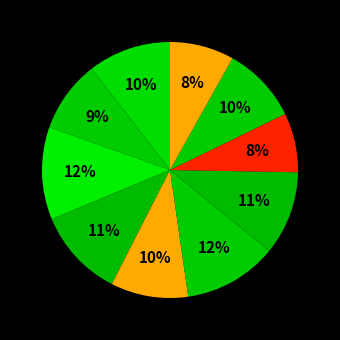

Is there any slice that represents more than half of the pie?

No